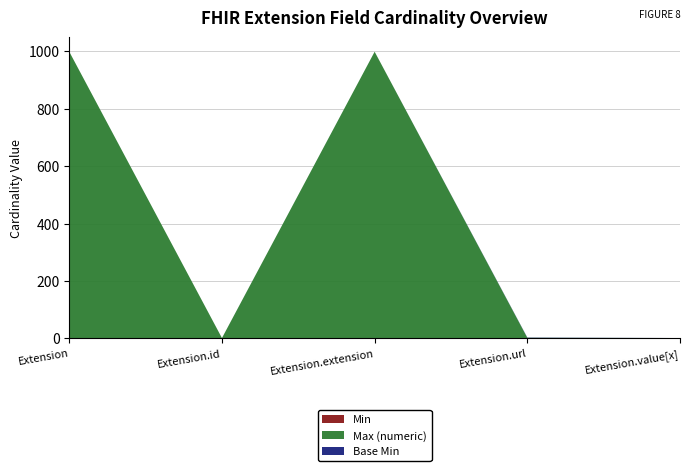

Reading left to right, list all the values displayed in this chart.

Min: 0	0	0	1	0
Max (numeric): 999	1	999	1	1
Base Min: 0	0	0	1	0